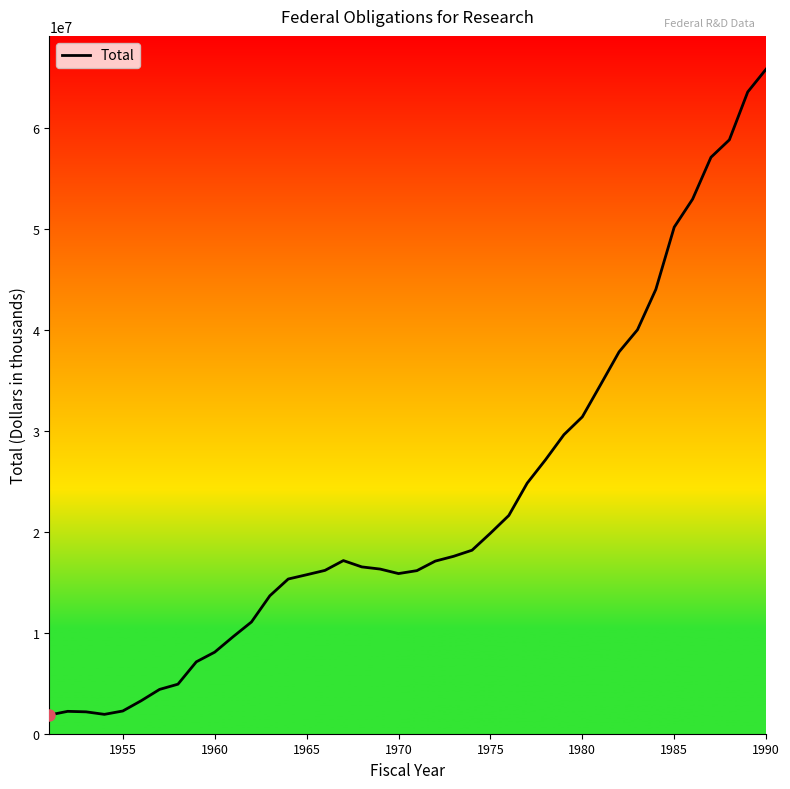

What is the maximum value shown in the chart?

65831189